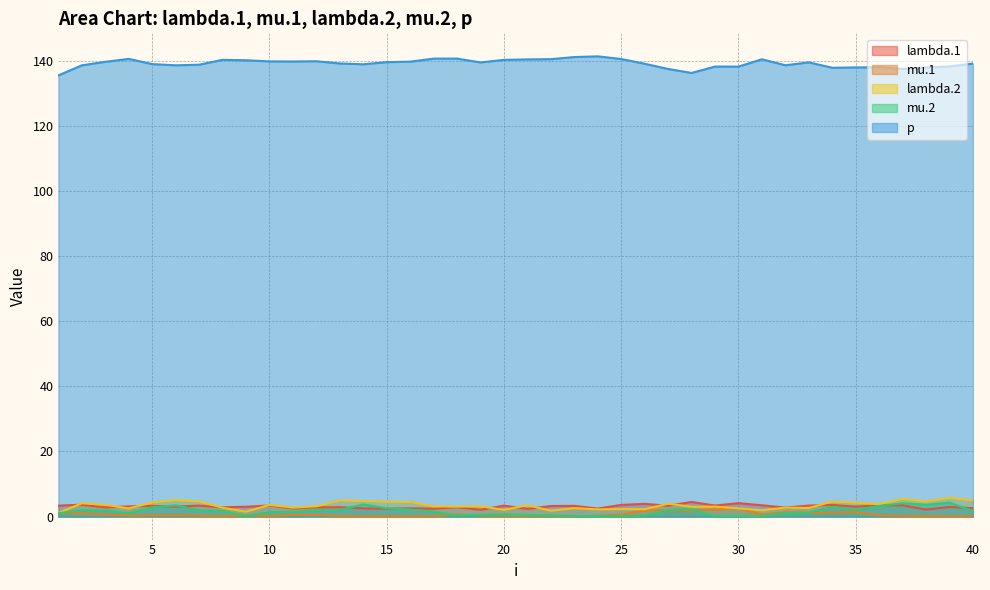

At which category does lambda.2 reach its first local peak?

2